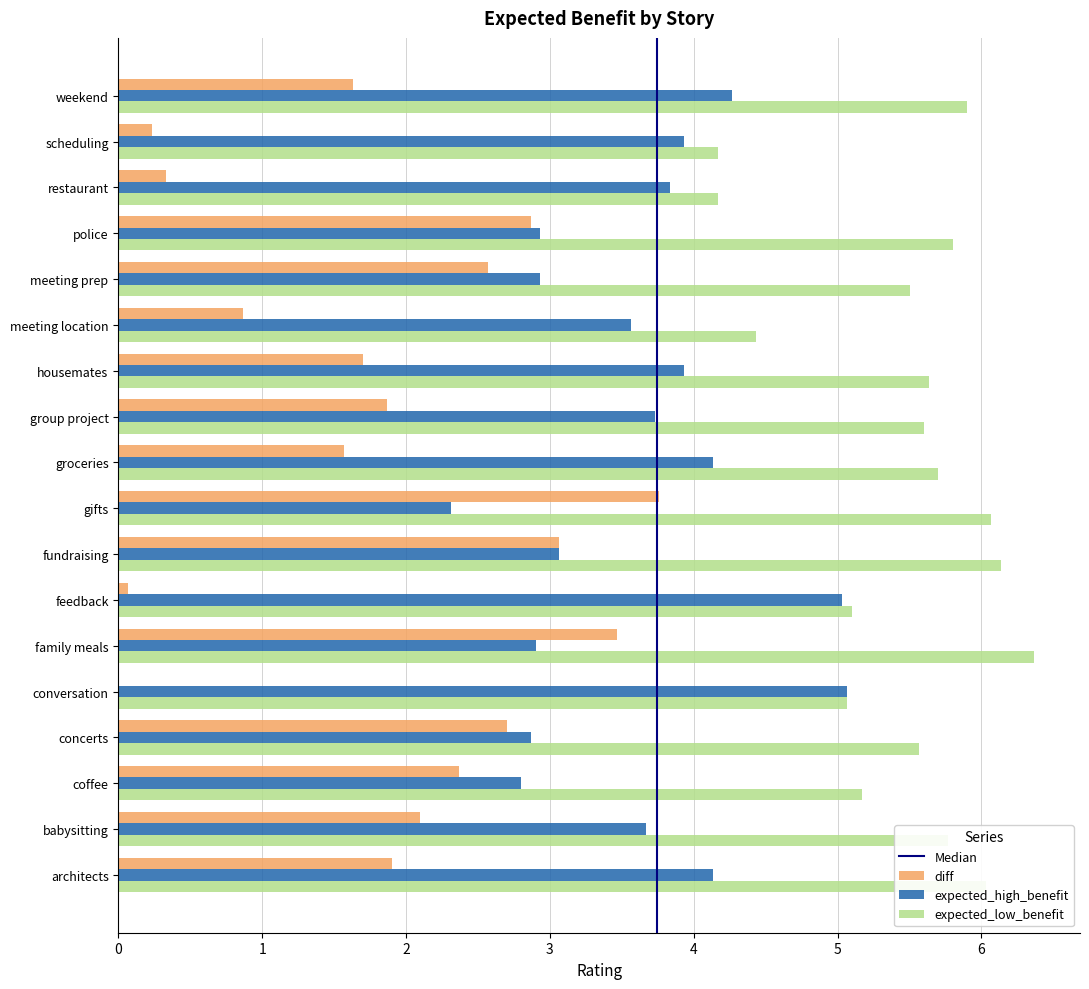

What is the total value across all series at restaurant?

8.3